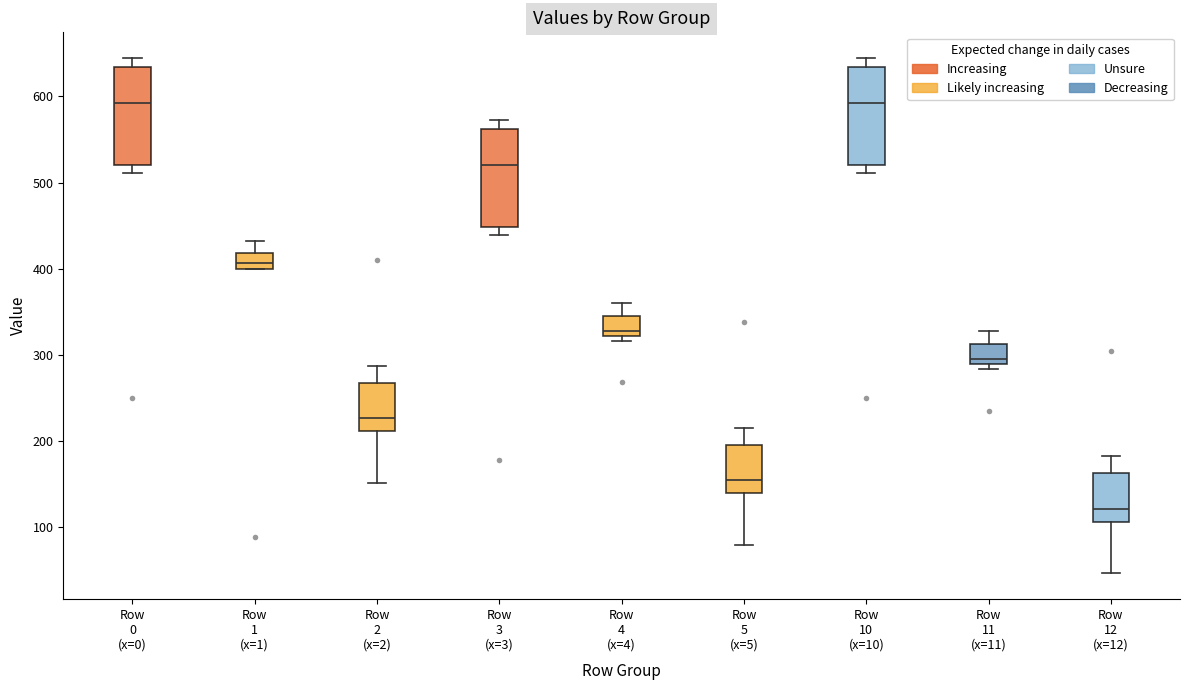

Reading left to right, read every box against the y-axis: the position of its median line, the range the box covers, and the ends of its whiskers. The values are not printed on the chart, so give them approximately, as read against the axis.

Row 0 (x=0): median 590, box 520 to 630, whiskers 510 to 640
Row 1 (x=1): median 410, box 400 to 420, whiskers 400 to 430
Row 2 (x=2): median 230, box 210 to 270, whiskers 150 to 290
Row 3 (x=3): median 520, box 450 to 560, whiskers 440 to 570
Row 4 (x=4): median 330, box 320 to 350, whiskers 320 (just below the box's lower edge) to 360
Row 5 (x=5): median 150, box 140 to 200, whiskers 80 to 220
Row 10 (x=10): median 590, box 520 to 630, whiskers 510 to 640
Row 11 (x=11): median 290 (just above the box's lower edge), box 290 to 310, whiskers 280 to 330
Row 12 (x=12): median 120, box 110 to 160, whiskers 50 to 180